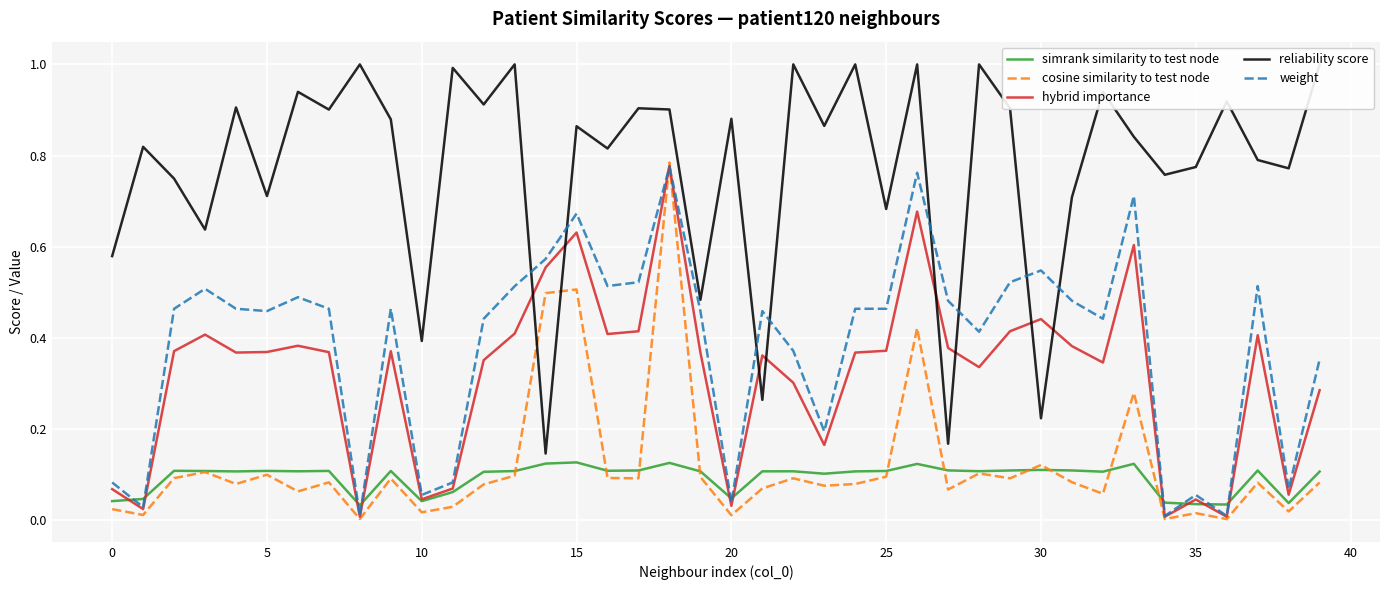

What is the total value across all series at 29?

2.0